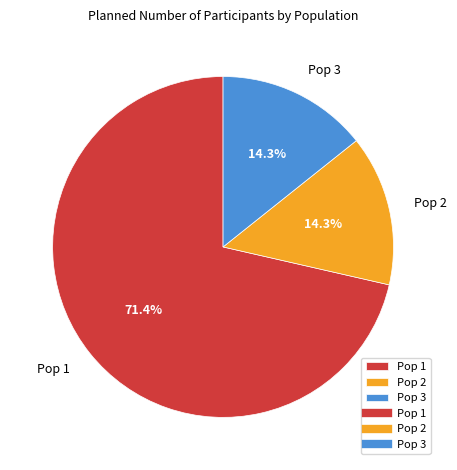

Does any single category account for the majority?

Yes